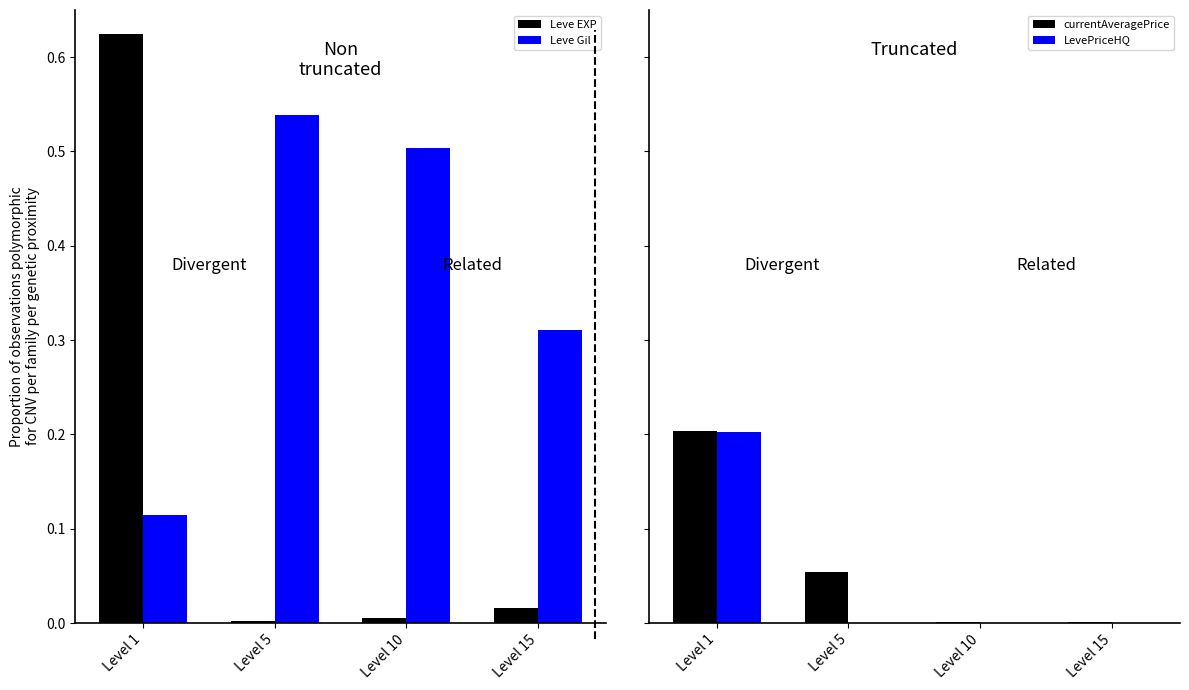

Reading left to right, extract all data points from this chart.

Leve EXP: 0.6	0.0	0.0	0.0
Leve Gil: 0.1	0.5	0.5	0.3
currentAveragePrice: 0.2	0.1	0.0	0.0
LevePriceHQ: 0.2	0.0	0.0	0.0